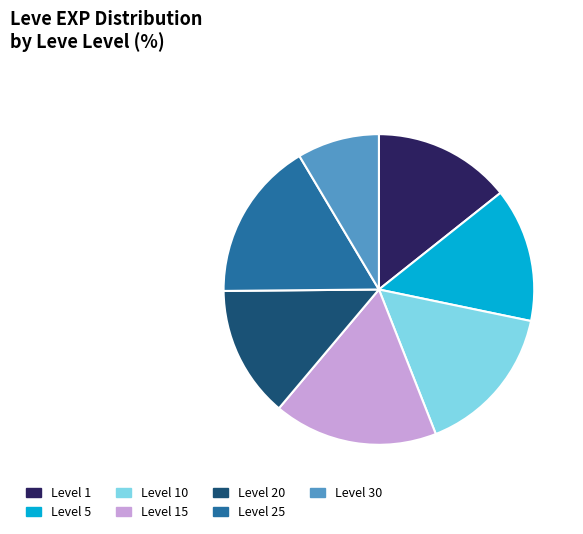

Approximately how many times larger is the value at Level 5 compared to Level 1?

1.0